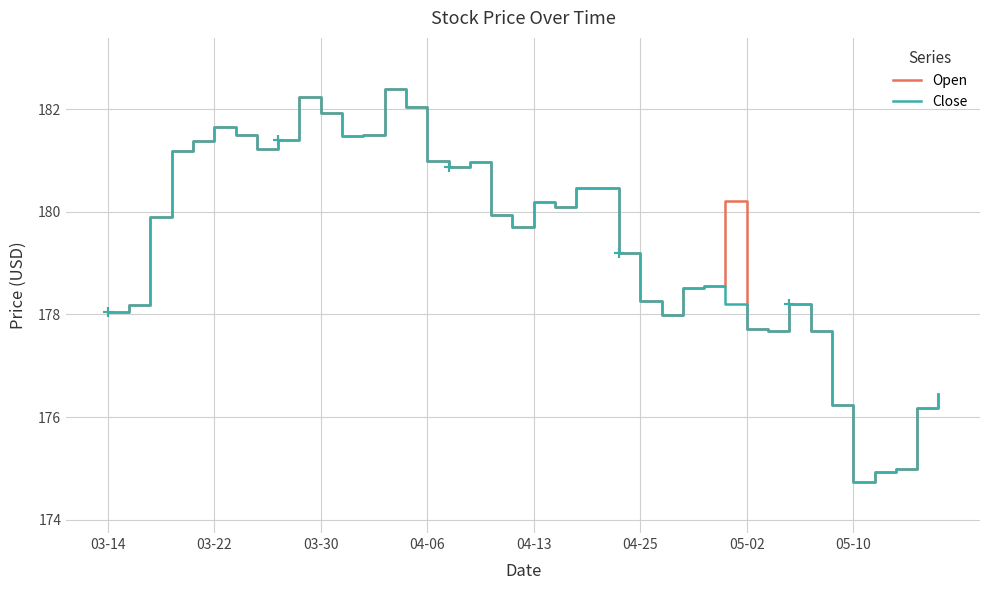

True or false: Open has a value of 97.7 at 36.

False